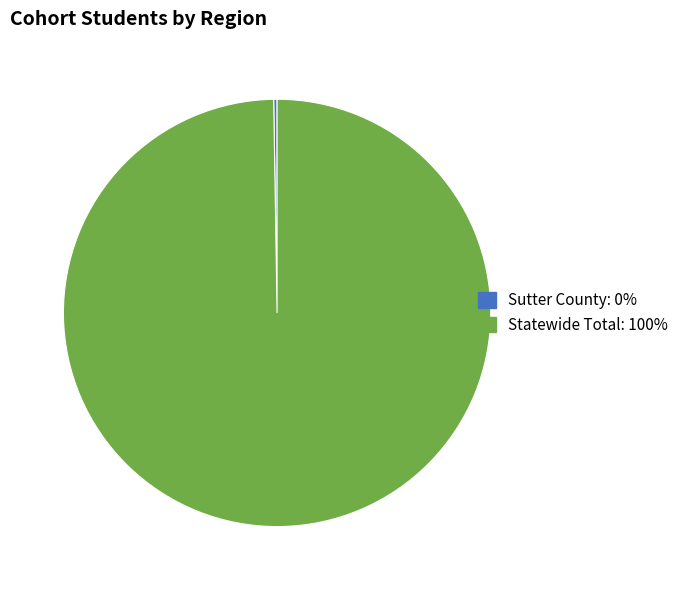

Does Statewide Total account for over 50% of the chart?

Yes